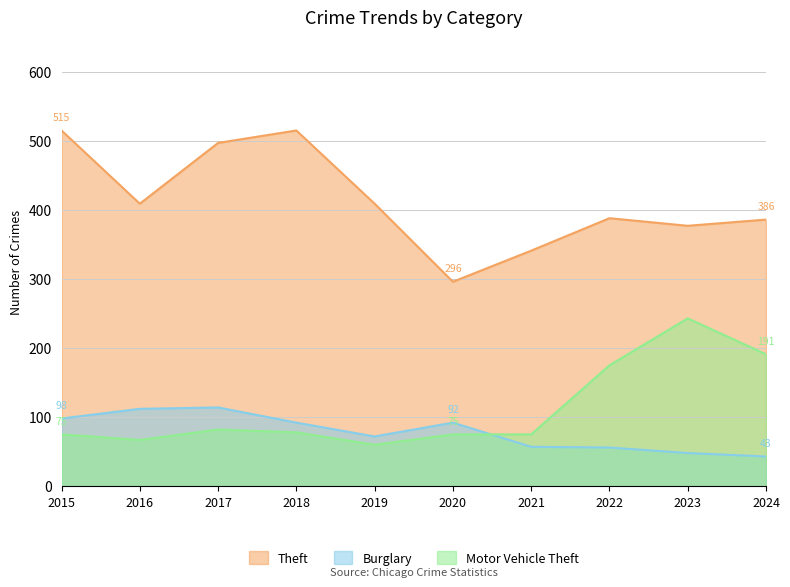

Reading left to right, what are all the values shown in this chart?

Theft: 515	409	497	515	409	296	341	388	377	386
Burglary: 98	112	114	92	72	92	57	56	48	43
Motor Vehicle Theft: 75	67	82	78	60	75	75	175	243	191